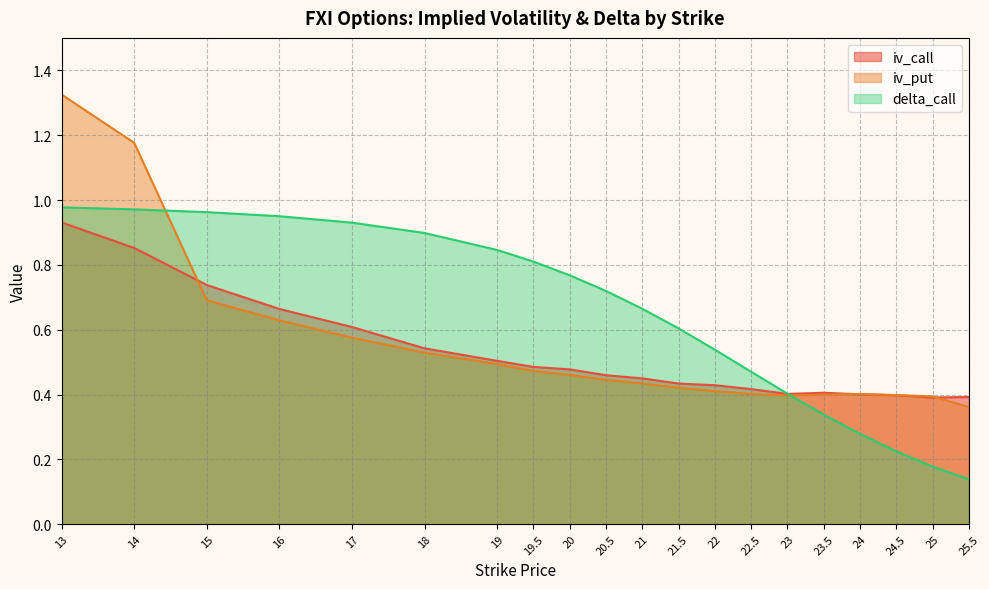

Where is the first local maximum for iv_put?

24